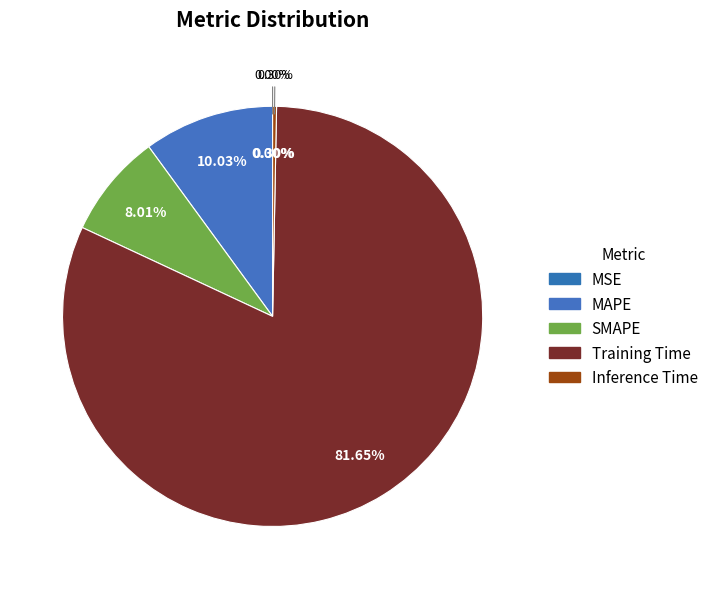

True or false: SMAPE accounts for 3% of the total.

False